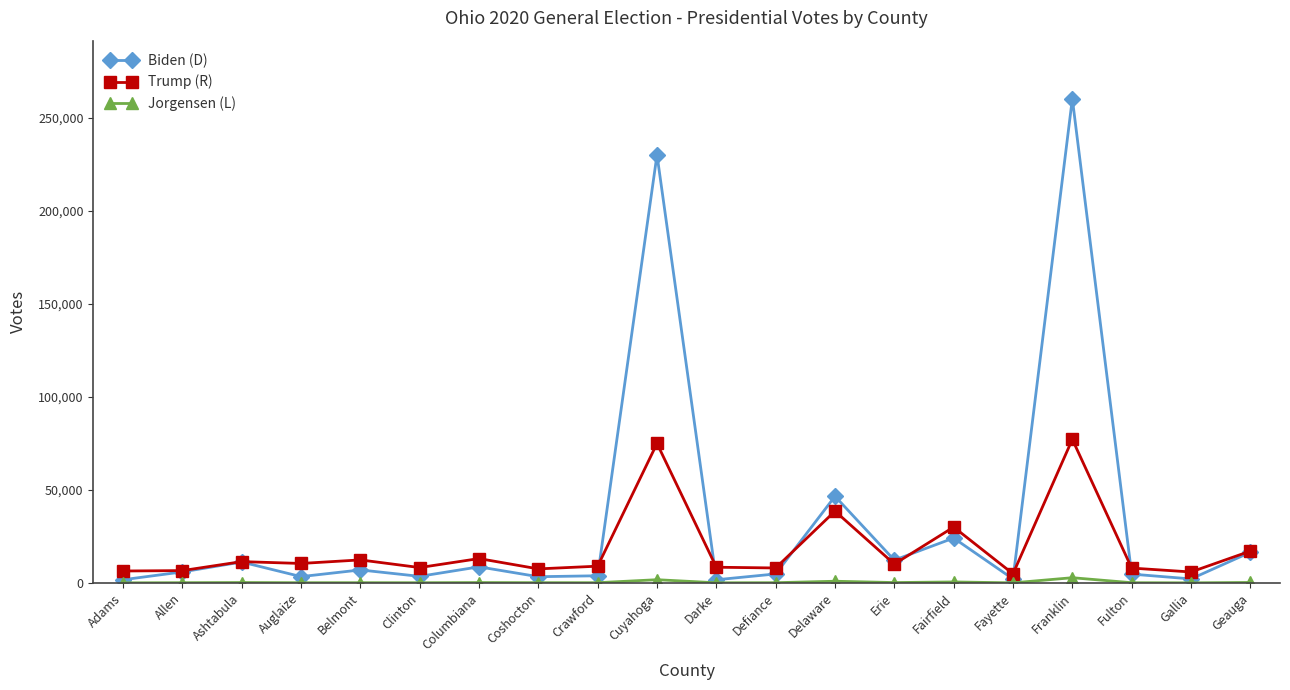

At which category does Biden (D) reach its first local valley?

Auglaize